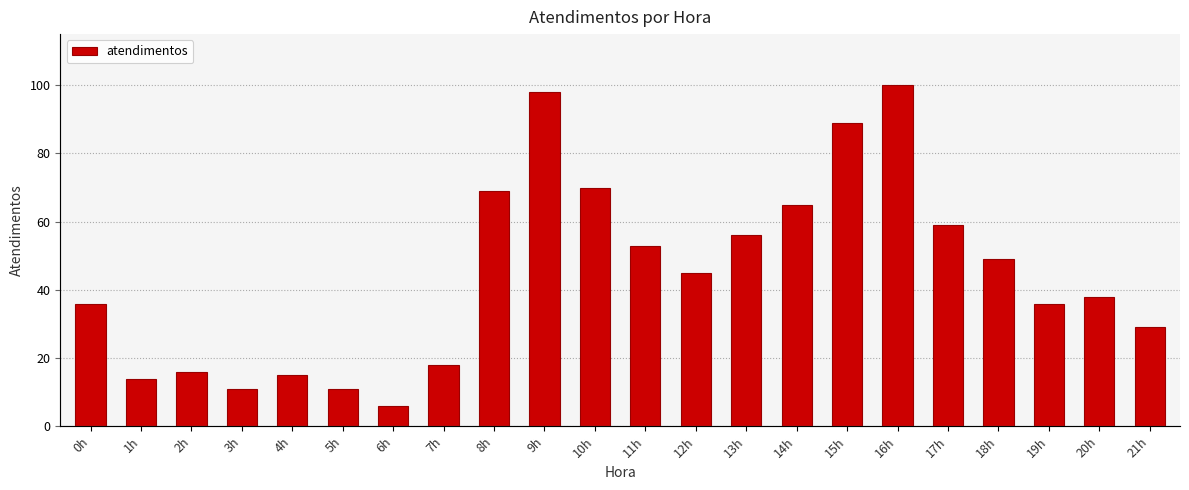

What is the approximate value at 16h, to the nearest 10?

100